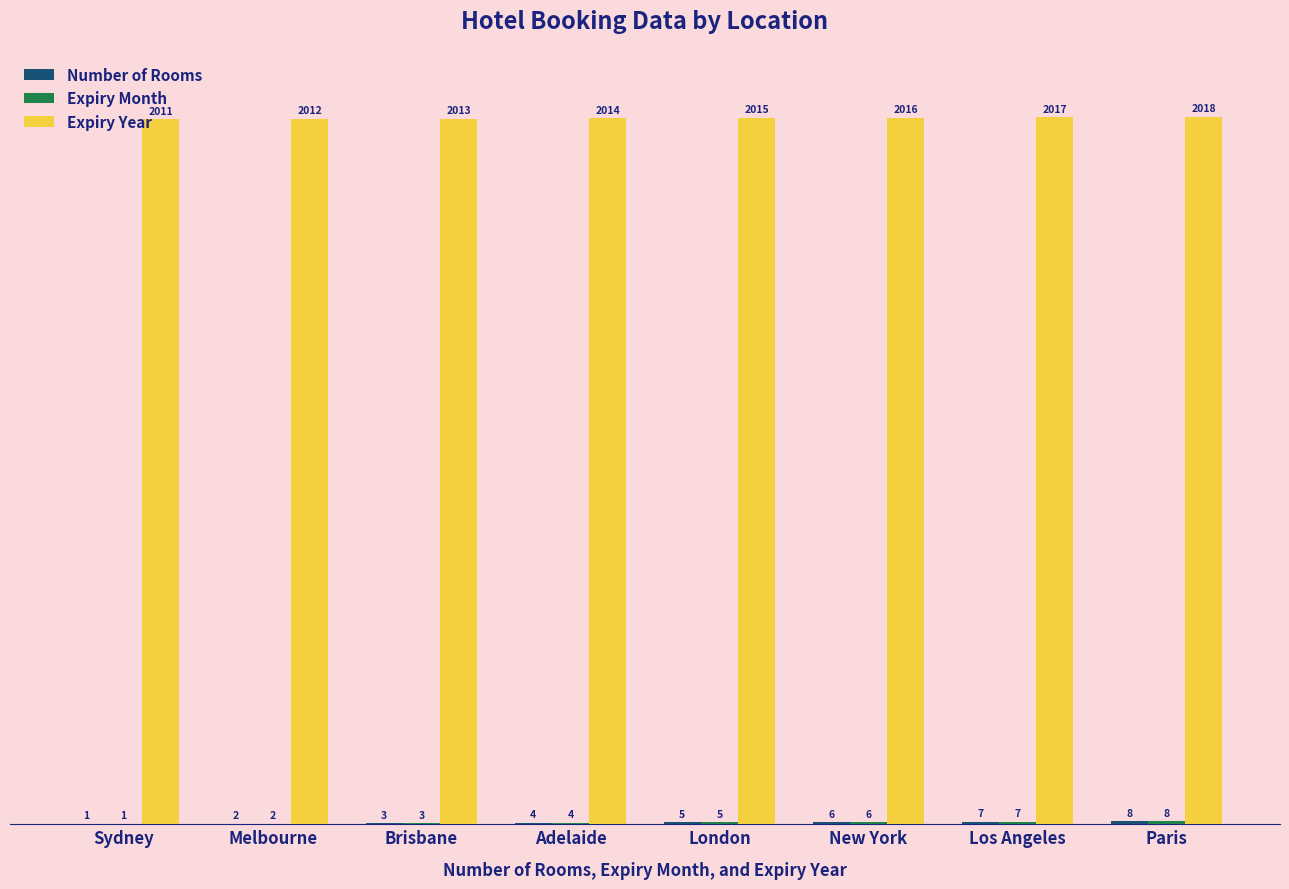

What is the sum of the Expiry Year values at New York and Sydney?

4027